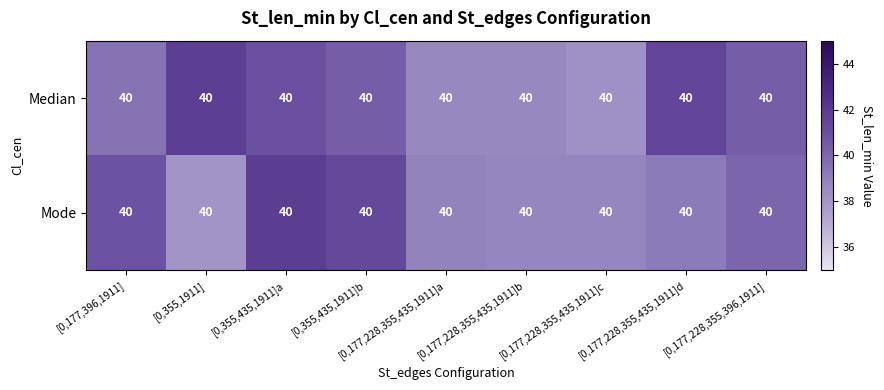

Reading left to right, transcribe all the data shown in this chart.

Median: [0,177,396,1911]=40.0	[0,355,1911]=40.0	[0,355,435,1911]a=40.0	[0,355,435,1911]b=40.0	[0,177,228,355,435,1911]a=40.0	[0,177,228,355,435,1911]b=40.0	[0,177,228,355,435,1911]c=40.0	[0,177,228,355,435,1911]d=40.0	[0,177,228,355,396,1911]=40.0
Mode: [0,177,396,1911]=40.0	[0,355,1911]=40.0	[0,355,435,1911]a=40.0	[0,355,435,1911]b=40.0	[0,177,228,355,435,1911]a=40.0	[0,177,228,355,435,1911]b=40.0	[0,177,228,355,435,1911]c=40.0	[0,177,228,355,435,1911]d=40.0	[0,177,228,355,396,1911]=40.0